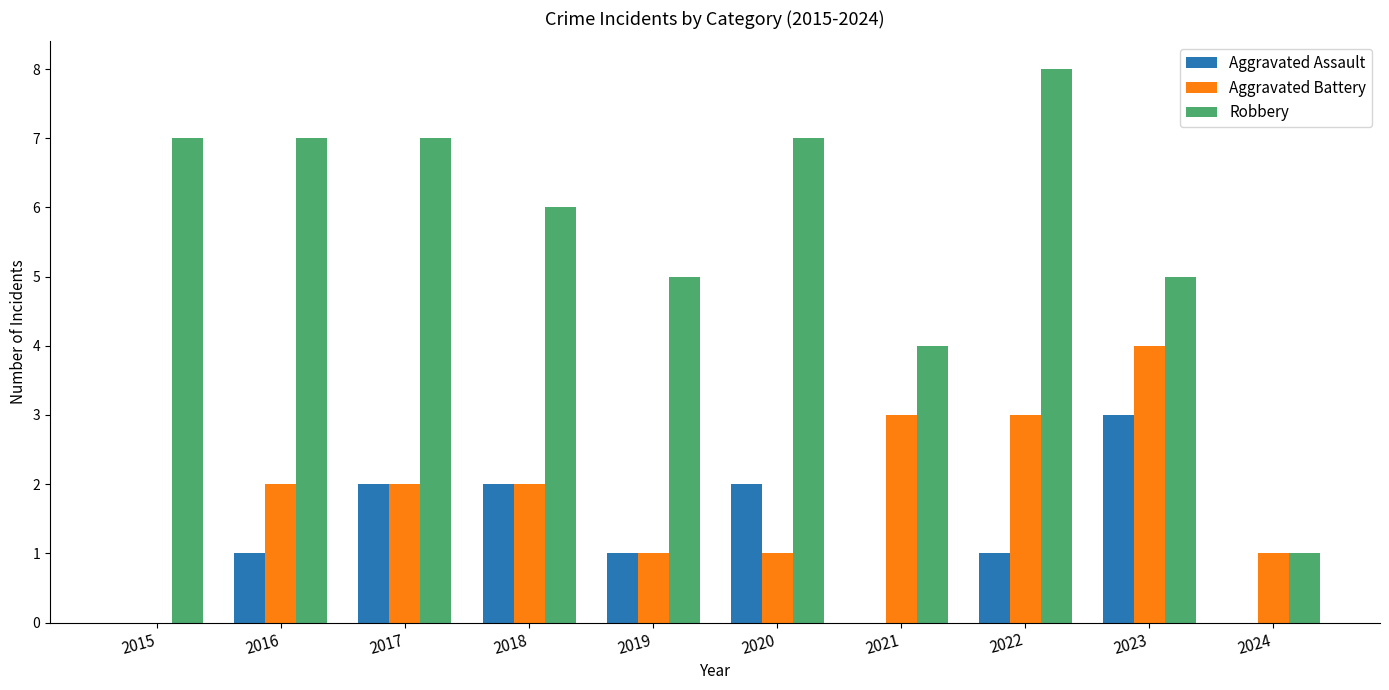

The value of Robbery at 2019 is 3. True or false?

False